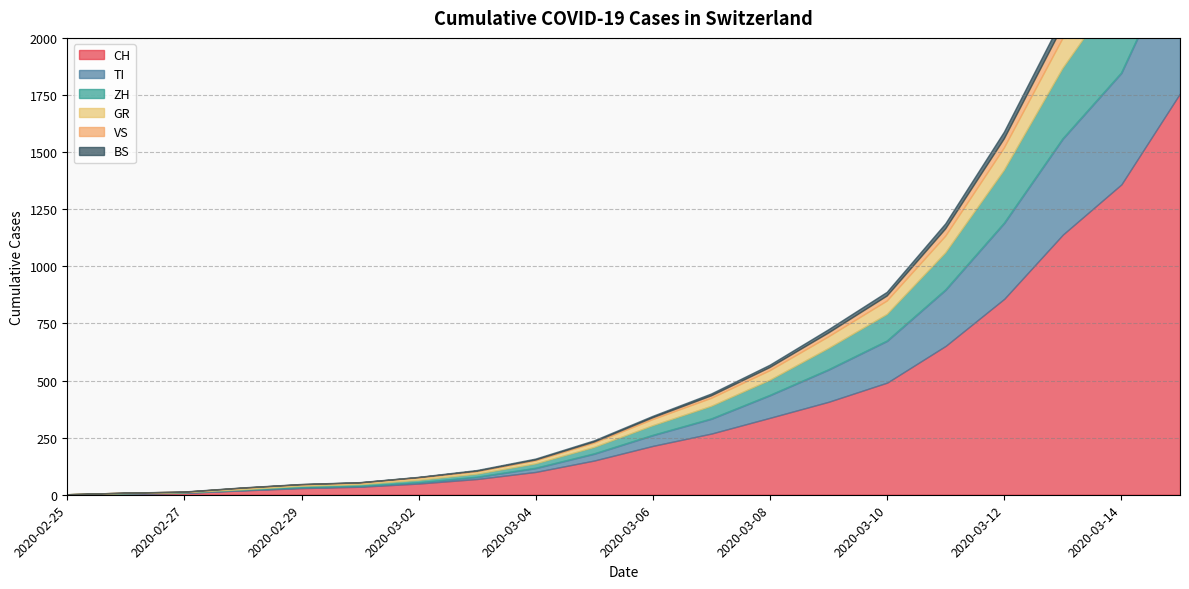

Between 2020-02-26 and 2020-03-15, which series saw the biggest shift?

CH